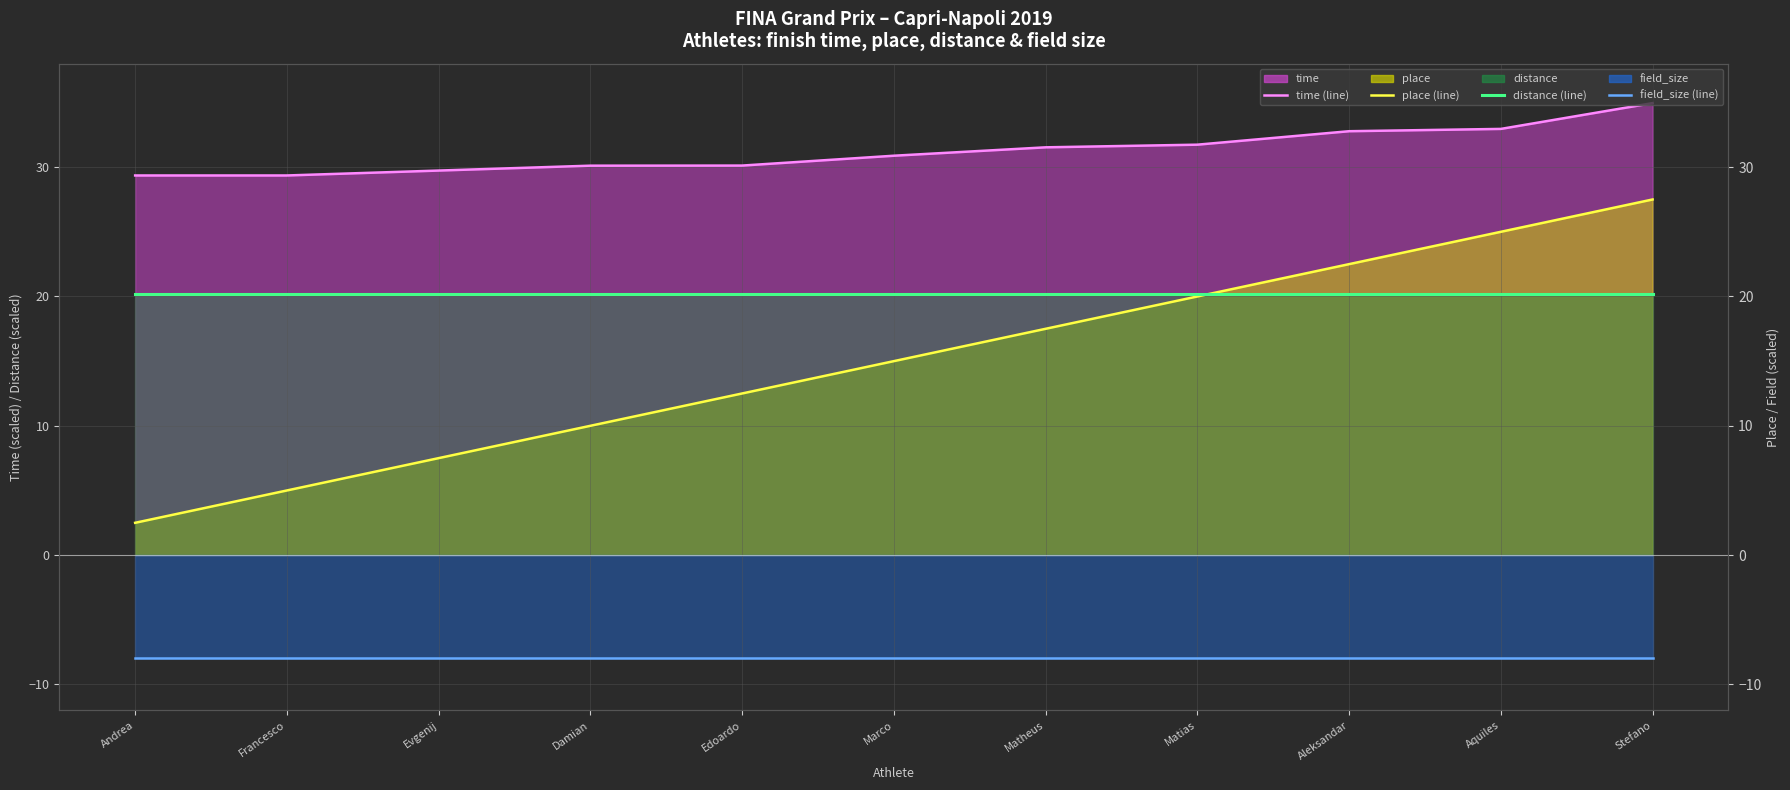

Rank the categories by distance (line) value from lowest to highest.

Andrea, Francesco, Evgenij, Damian, Edoardo, Marco, Matheus, Matias, Aleksandar, Aquiles, Stefano